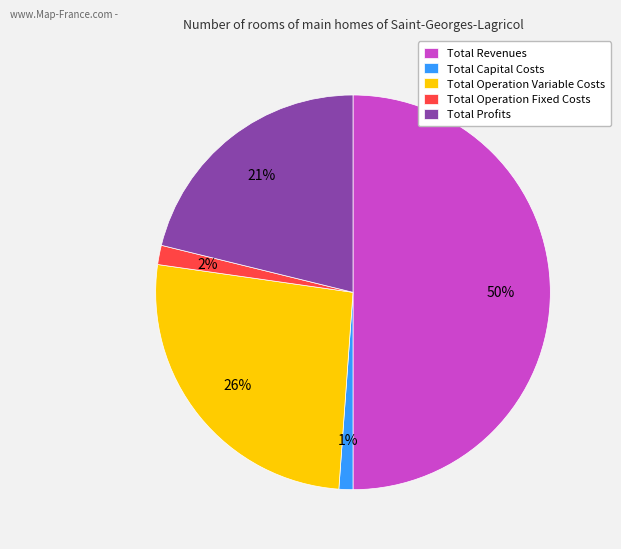

What is the ratio of the value at Total Operation Variable Costs to the value at Total Revenues?

0.5